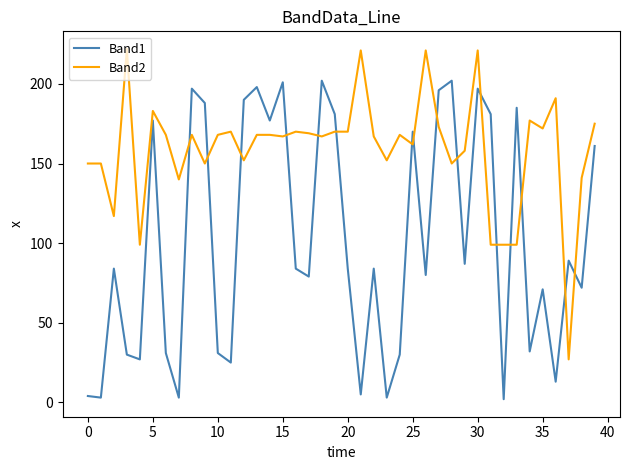

What is the greatest value displayed?

222